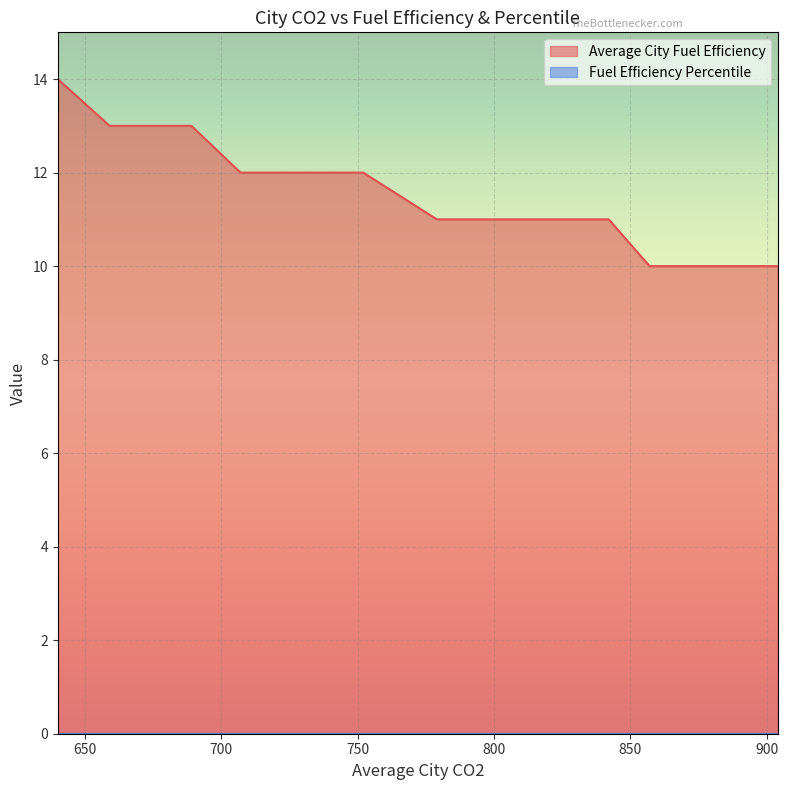

Between 857 and 904, which is larger?

857